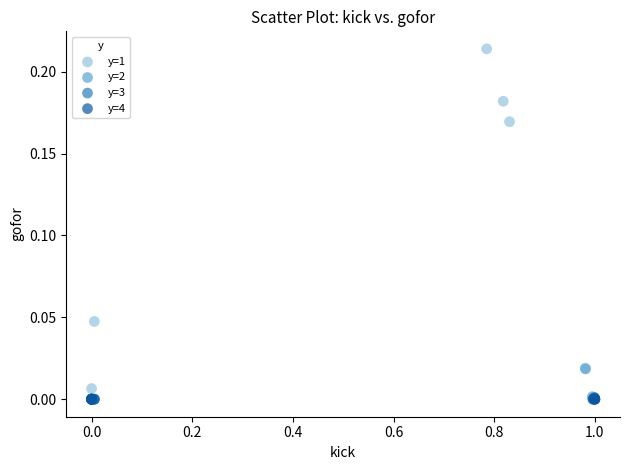

Which series has the largest Y range (max minus min)?

y=1